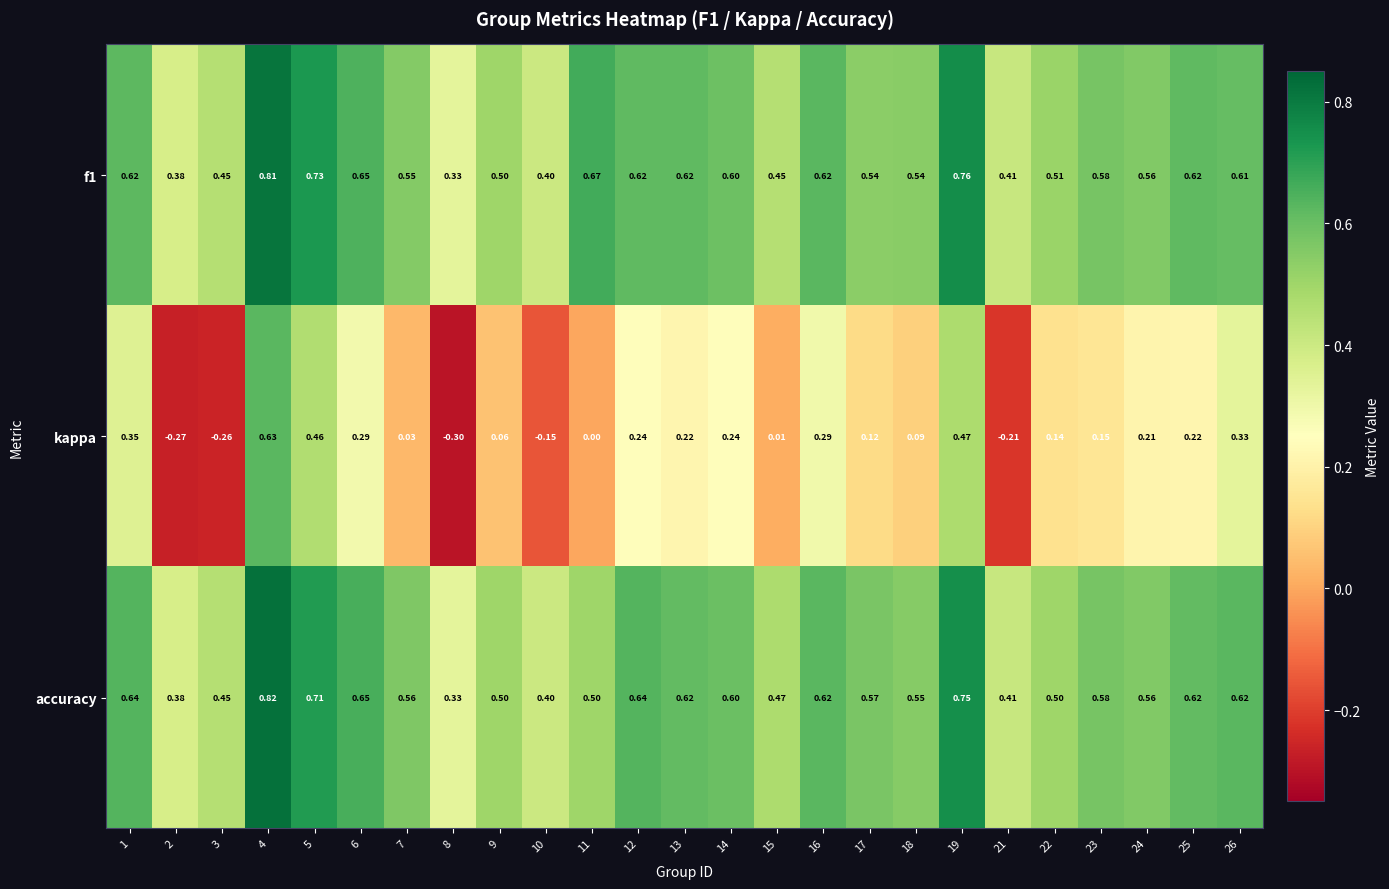

Is the value of accuracy at 21 greater than the value of kappa at 8?

Yes